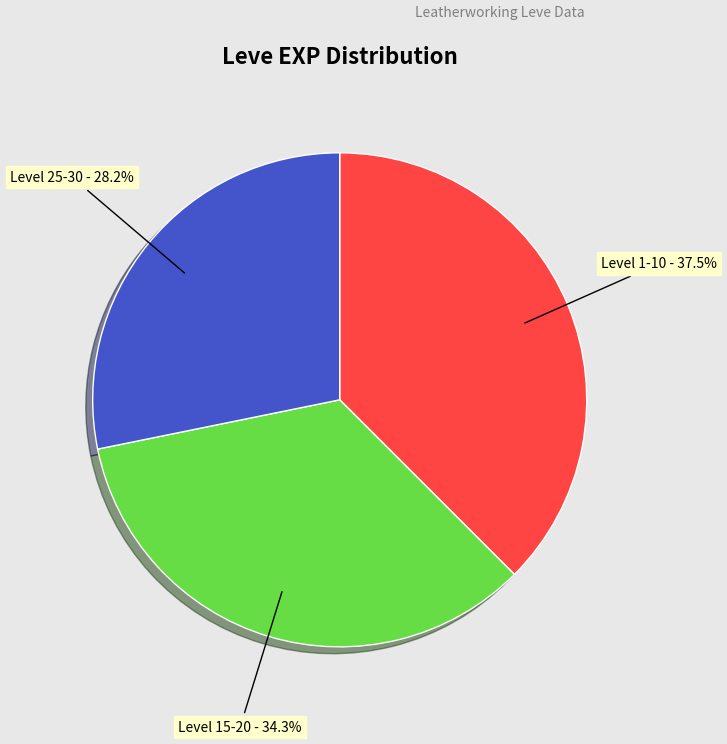

Which has a higher value, Level 25-30 or Level 15-20?

Level 15-20